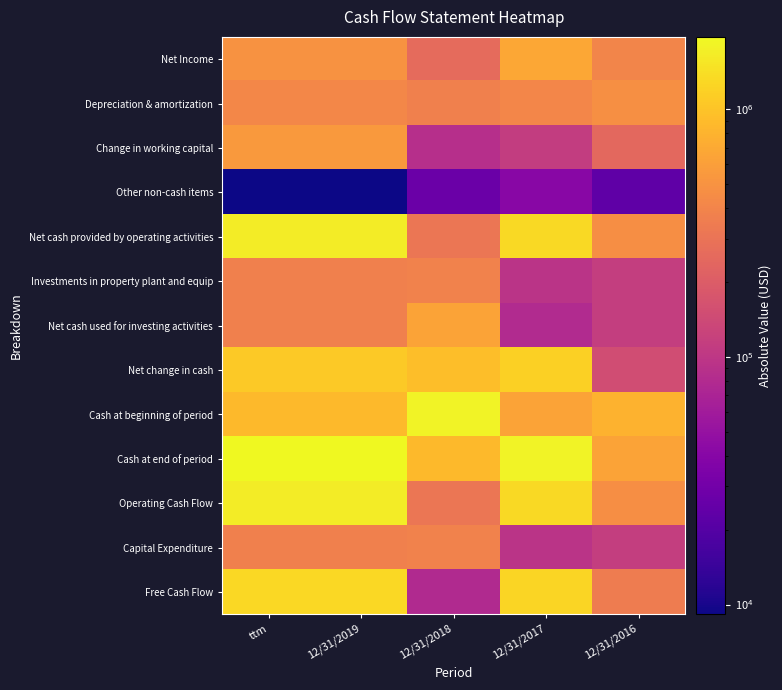

List the labels in order of Depreciation & amortization value, largest first.

12/31/2016, ttm, 12/31/2019, 12/31/2017, 12/31/2018